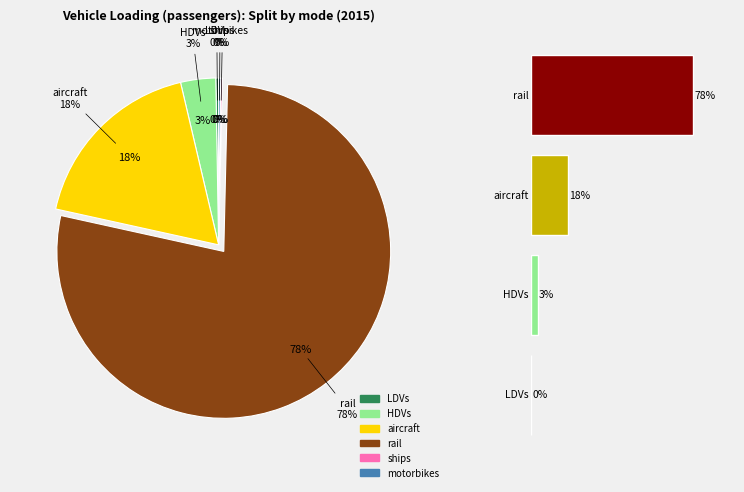

Does aircraft represent more than half of the total?

No